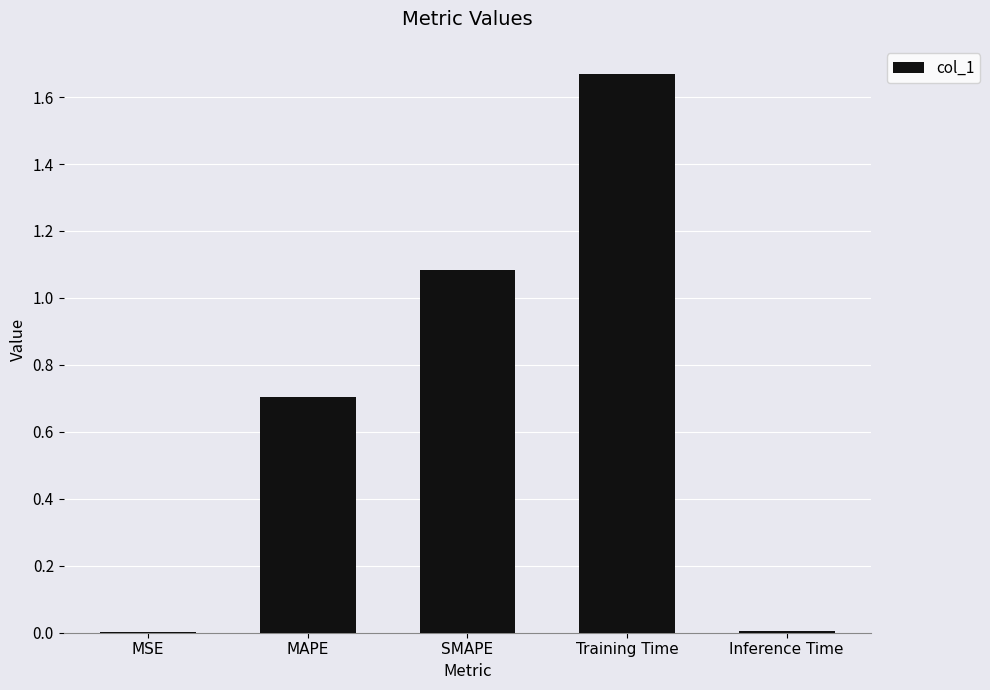

What is the sum of the values at SMAPE and Training Time?

2.8